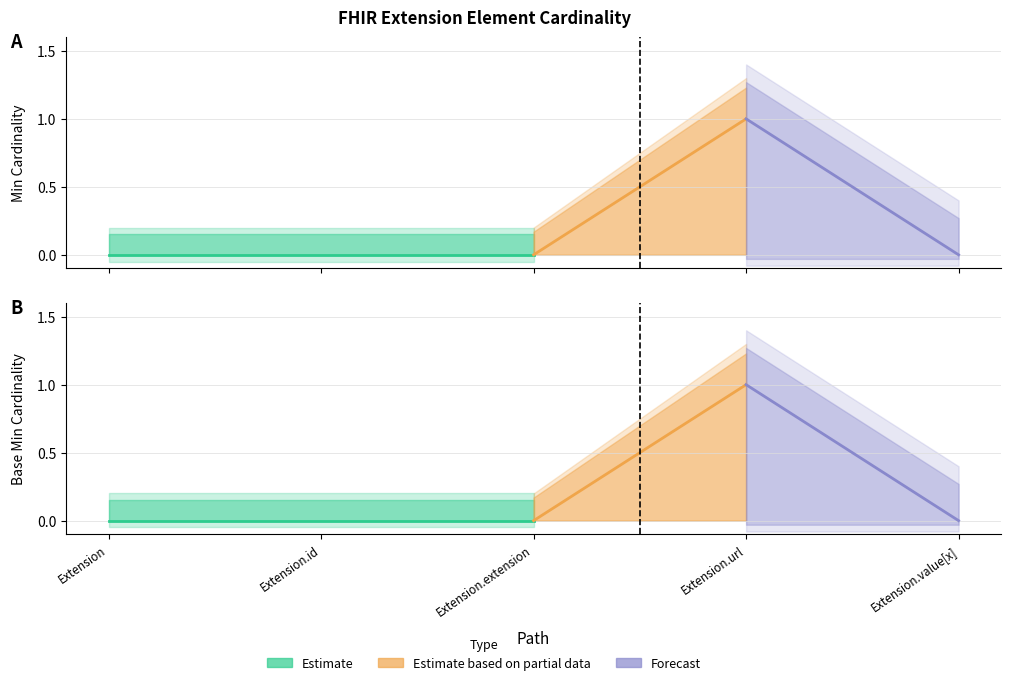

Which category has the lowest value across all series?

Extension